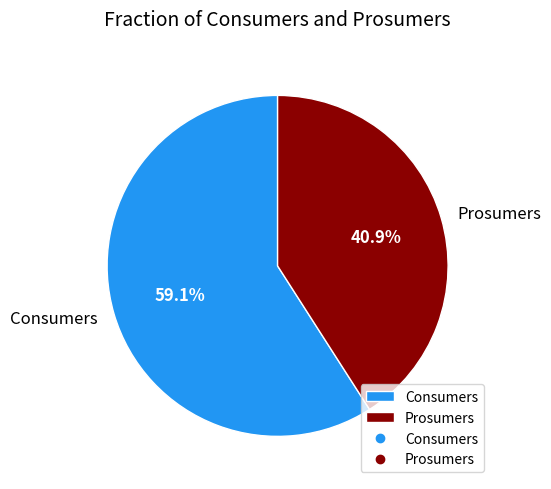

True or false: Consumers accounts for 59% of the total.

True